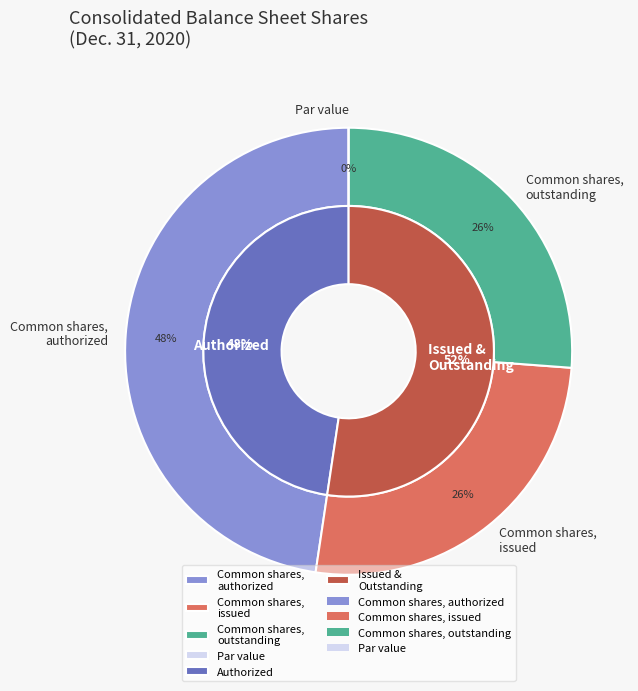

To the nearest percent, what is the combined percentage of Common shares, outstanding and Common shares, issued?

52%